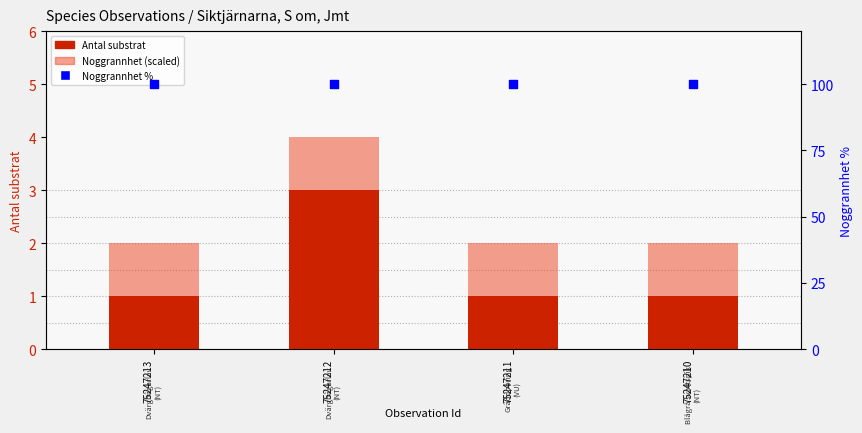

Which series has the largest total across all categories?

Noggrannhet %